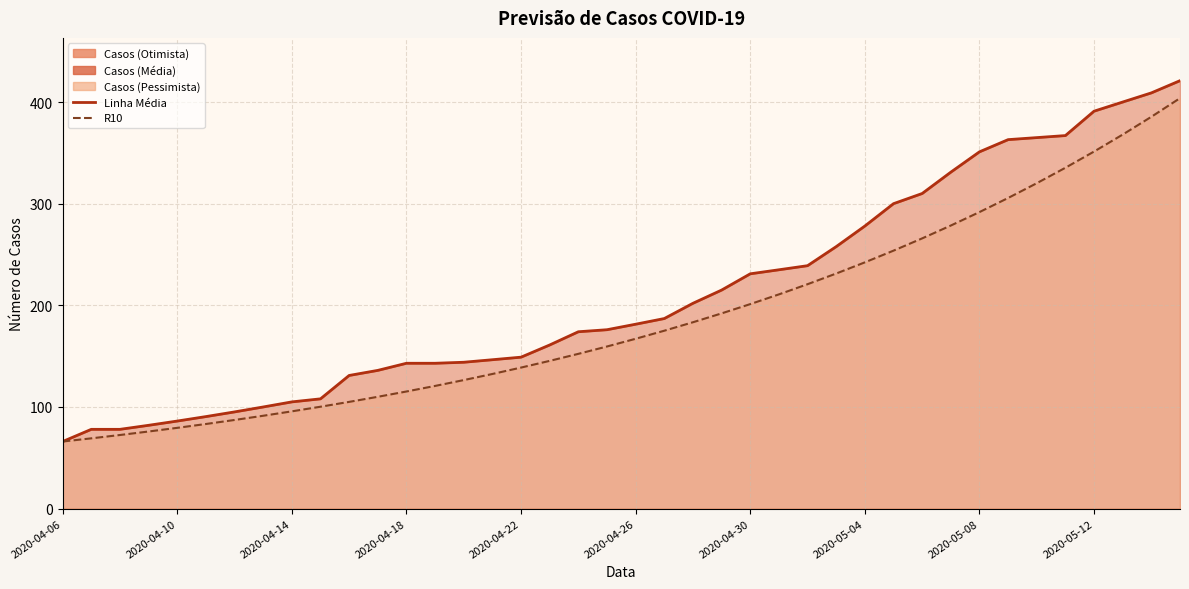

Does the chart have visible grid lines?

Yes